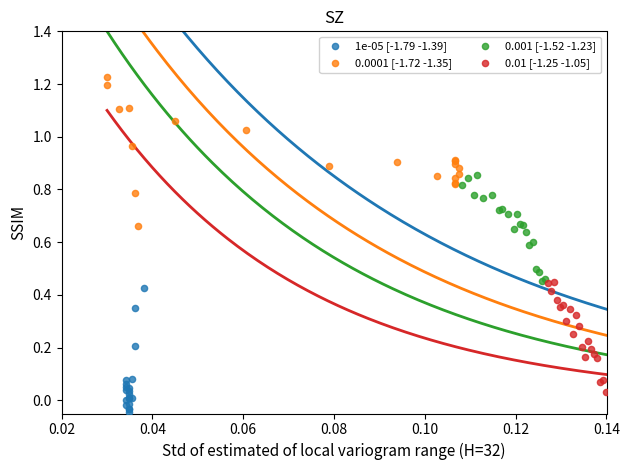

Which series has the largest Y range (max minus min)?

0.0001 [-1.72 -1.35]